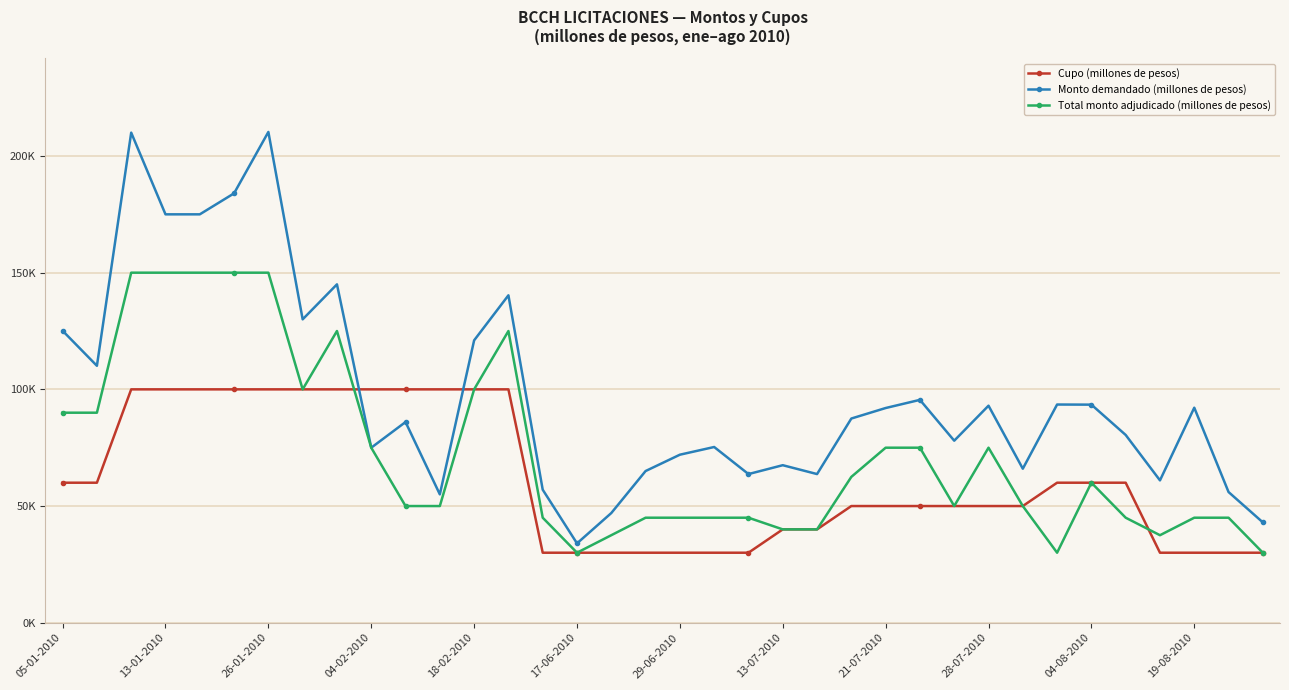

What are all the series names shown in the legend?

Cupo (millones de pesos), Monto demandado (millones de pesos), Total monto adjudicado (millones de pesos)